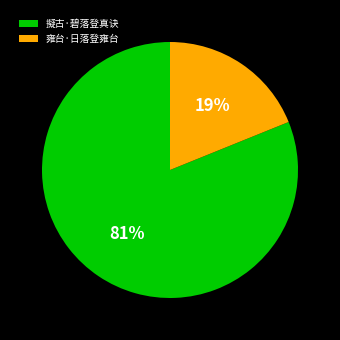

To the nearest percent, what is the average slice percentage?

50%